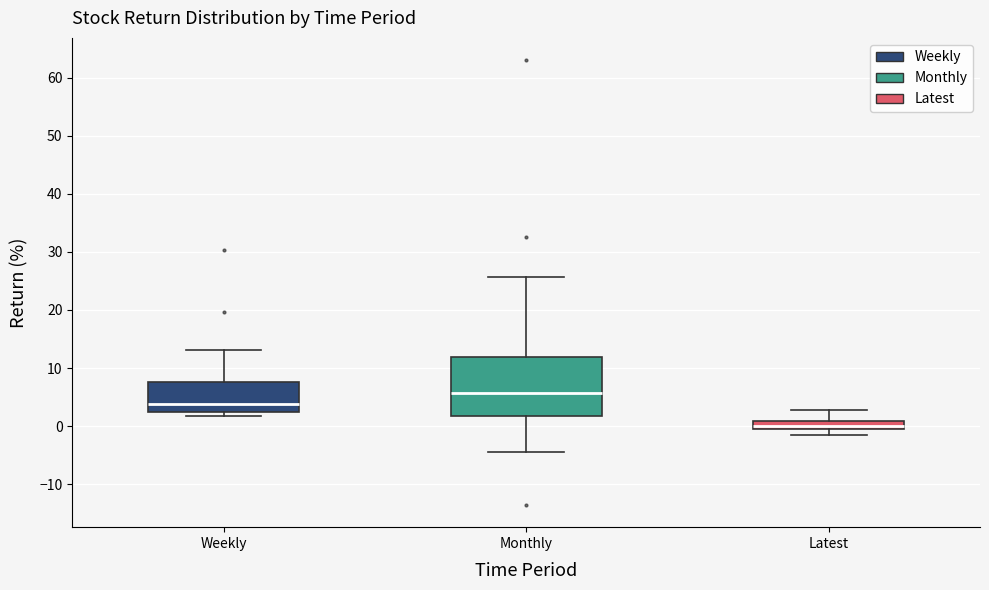

Where does the upper whisker of the box for Monthly end on the y-axis? The values are not printed on the chart, so give them approximately, as read against the axis.

26